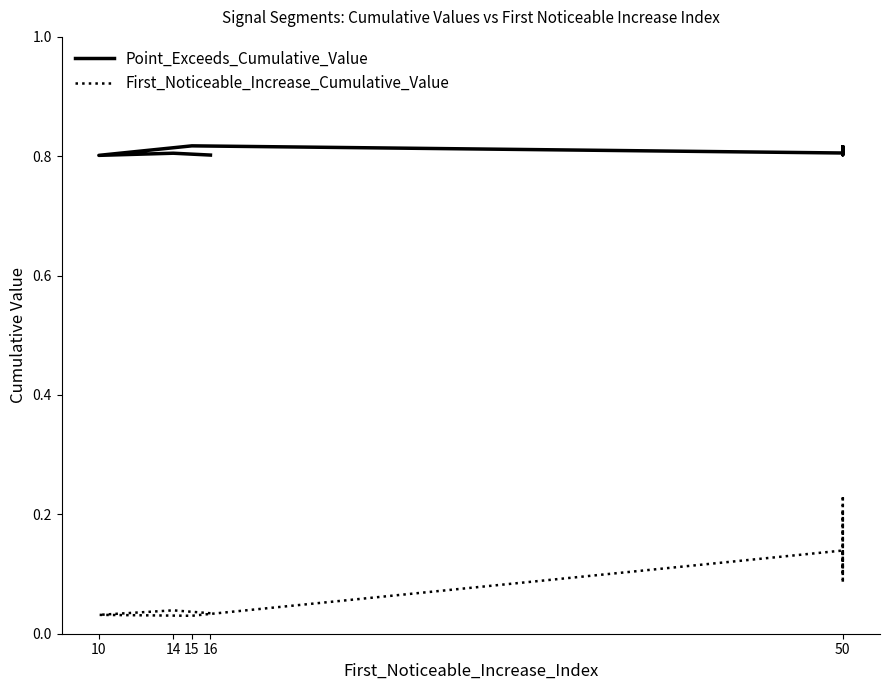

Count the number of categories in the chart.

9